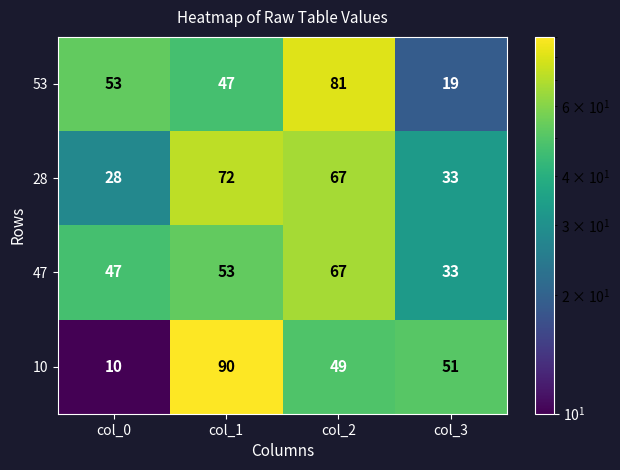

What is the spread (max minus min) of values at col_0?

43